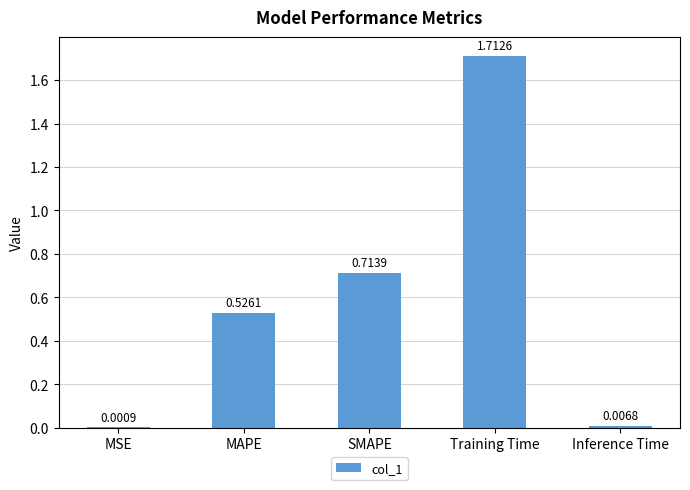

Which label corresponds to the largest value in the chart?

Training Time